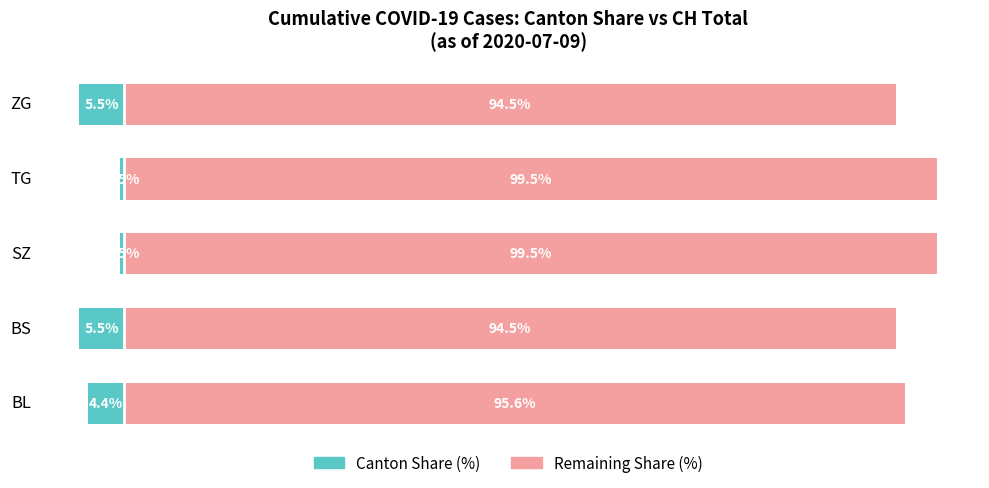

The Canton Share (%) series shows -0.1 at SZ. True or false?

False